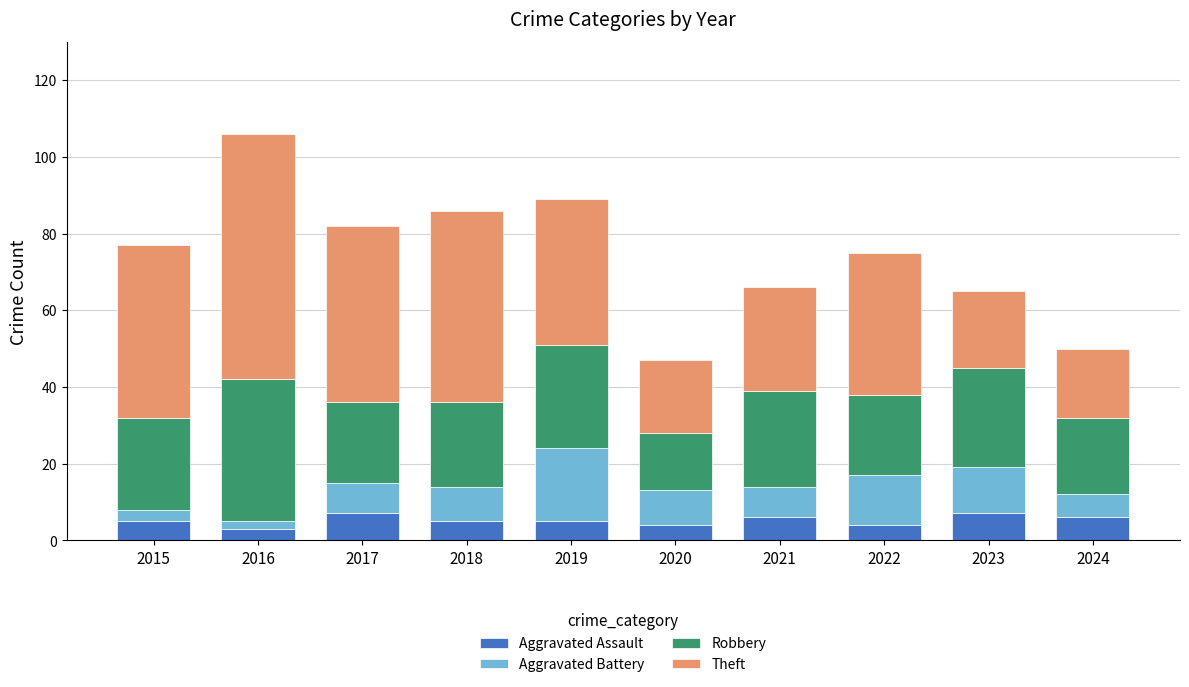

What are all the series names shown in the legend?

Aggravated Assault, Aggravated Battery, Robbery, Theft